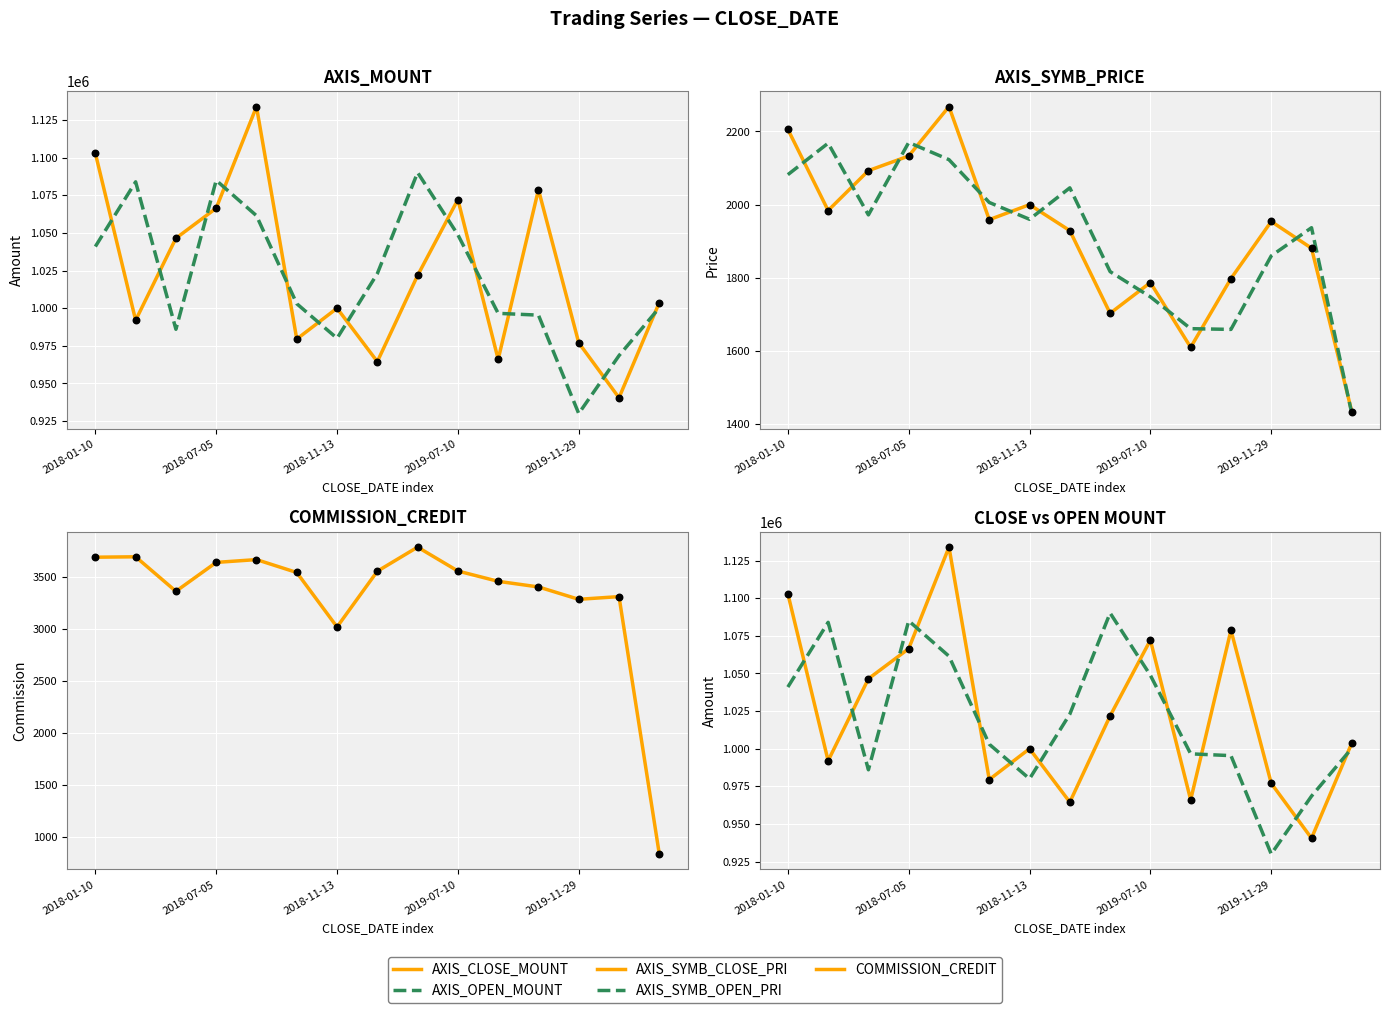

At how many categories does at least one series exceed 210202?

15